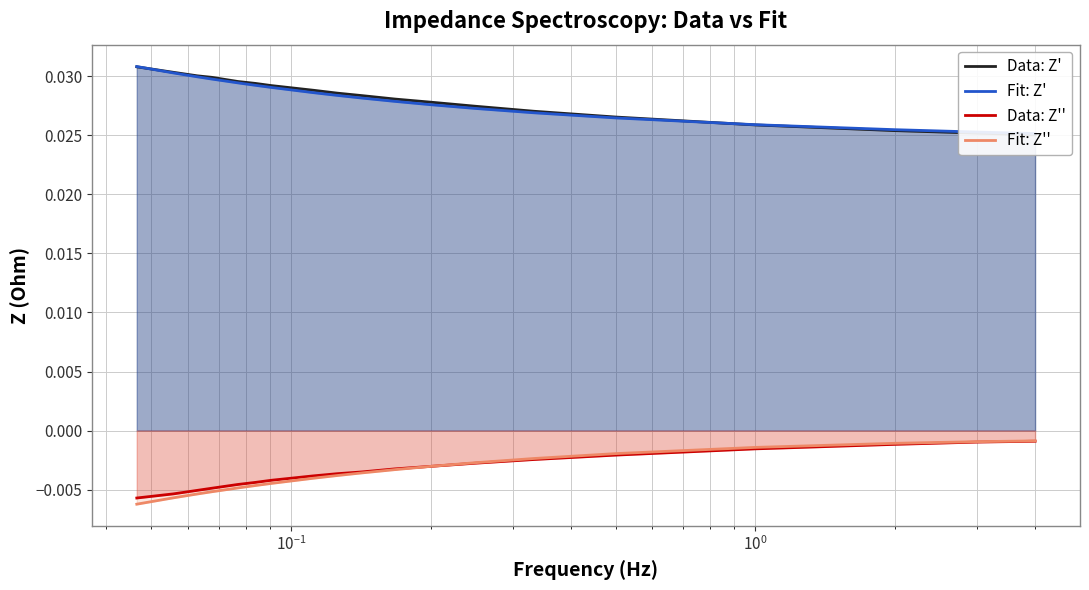

List the series in order of their peak value, highest first.

Fit: Z', Data: Z', Fit: Z'', Data: Z''